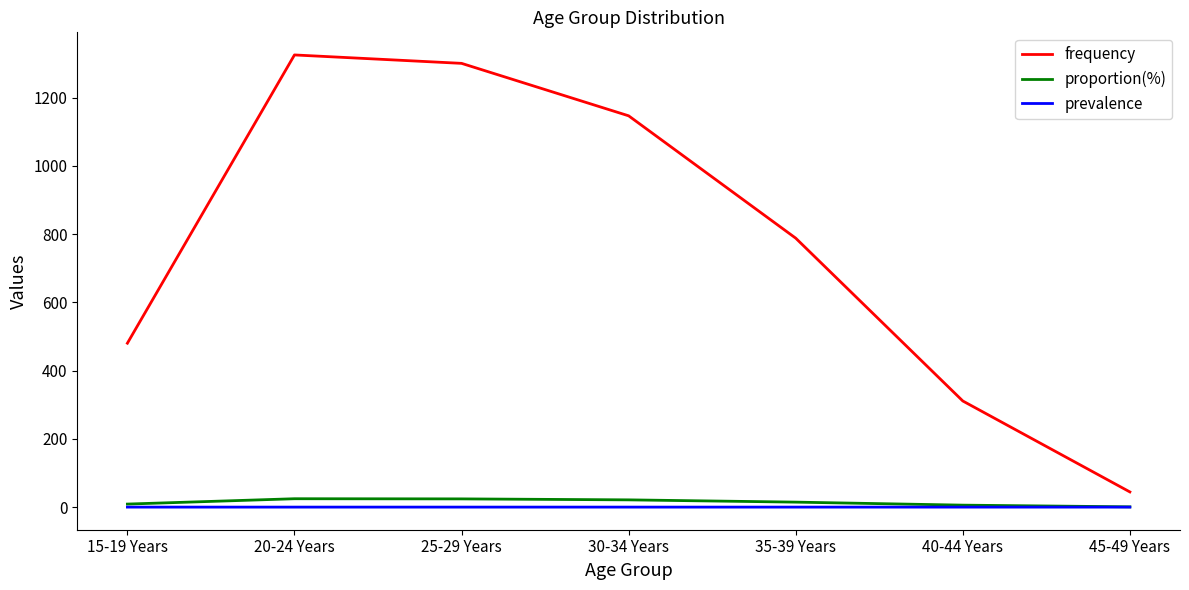

Where is frequency nearest to the value 684?

35-39 Years